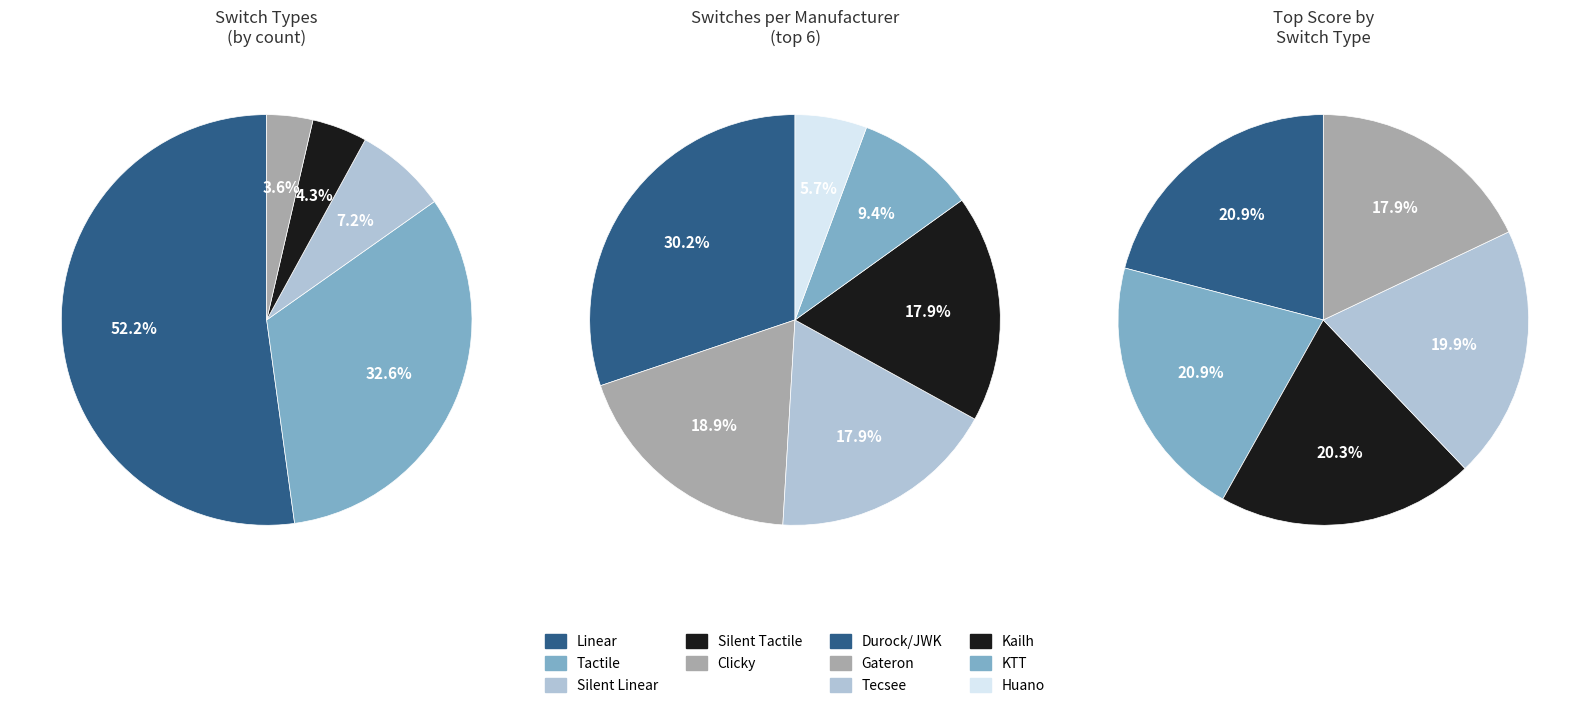

What is the smallest slice in the pie chart?

Clicky